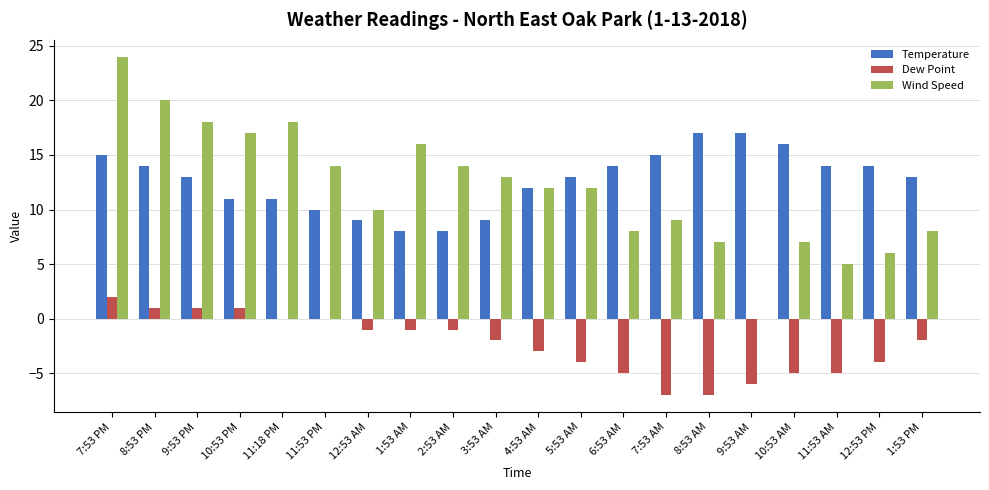

At which category is the sum across all series the highest?

7:53 PM